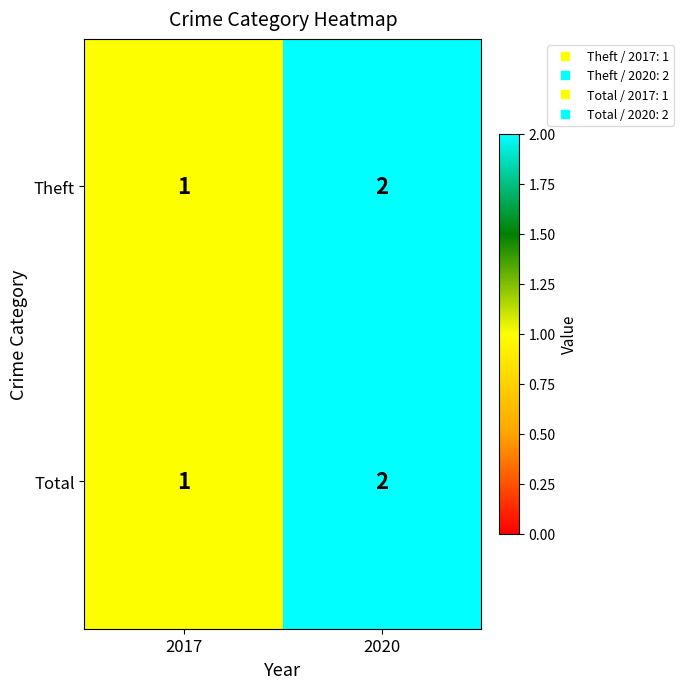

At which category is the sum across all series the highest?

2020